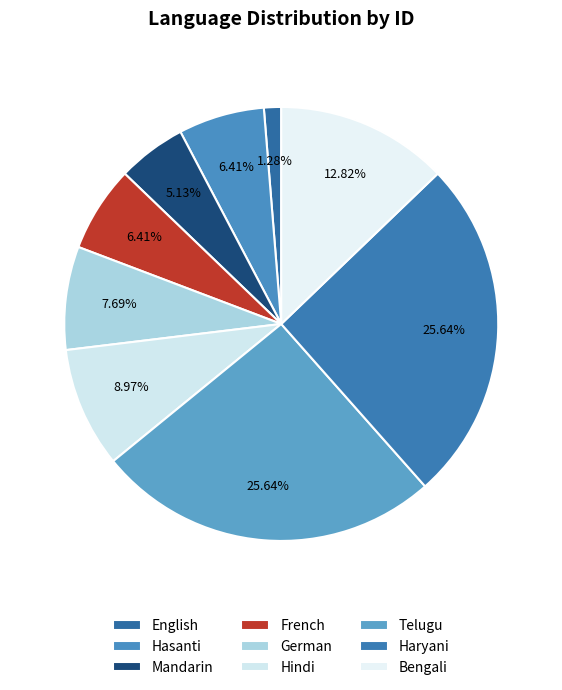

To the nearest percent, what is the average slice percentage?

11%